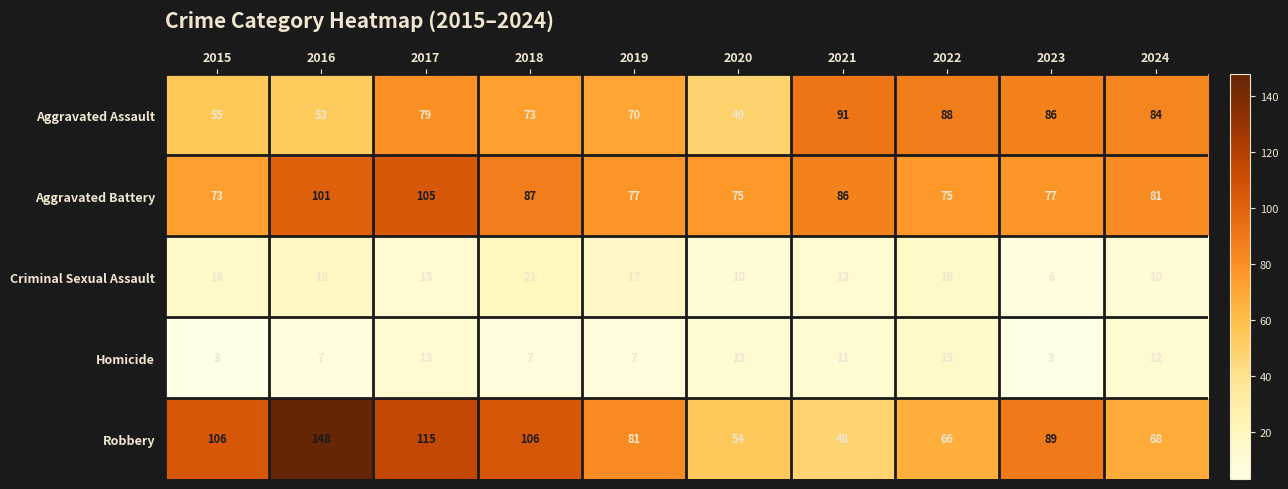

Which series changed the most between 2019 and 2024?

Aggravated Assault